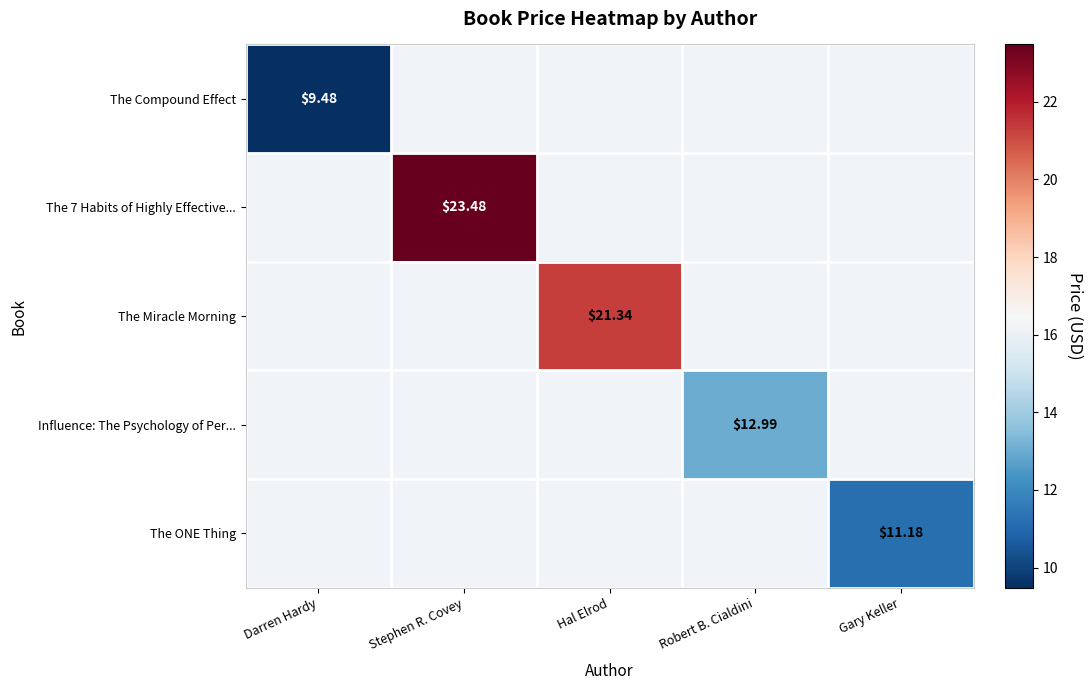

How many positive values does the Influence: The Psychology of Per... series have?

1